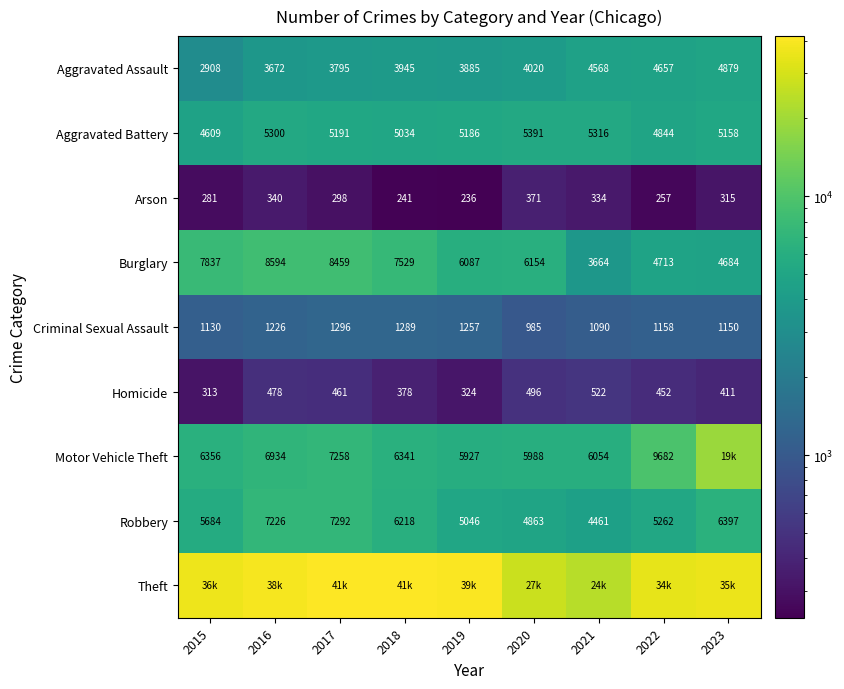

Between 2021 and 2015, which is larger?

2021